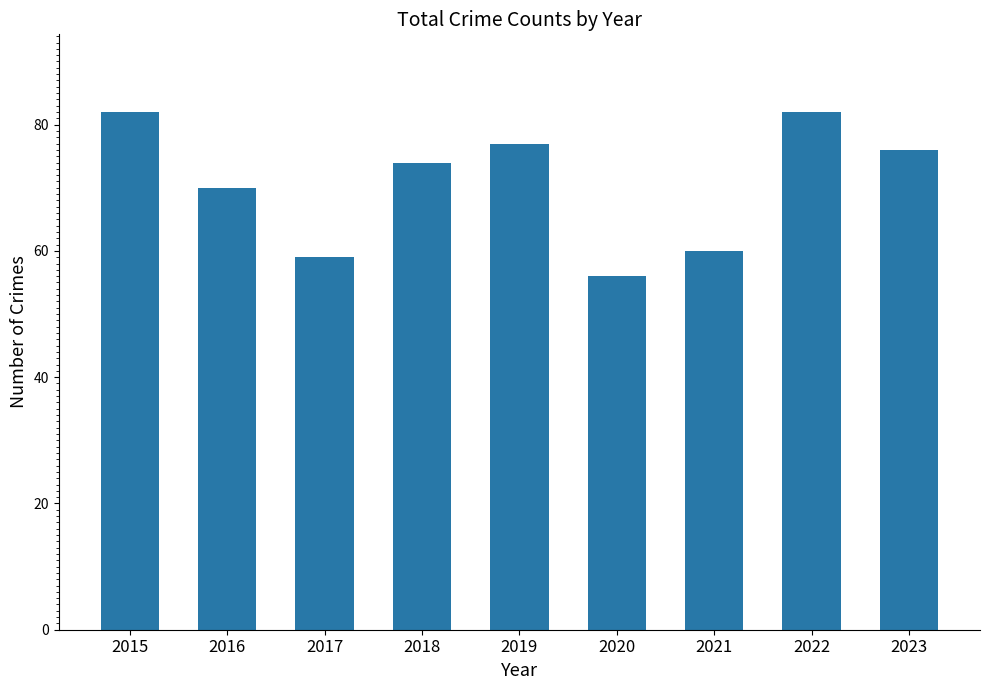

At which label does the data first exceed 74?

2015